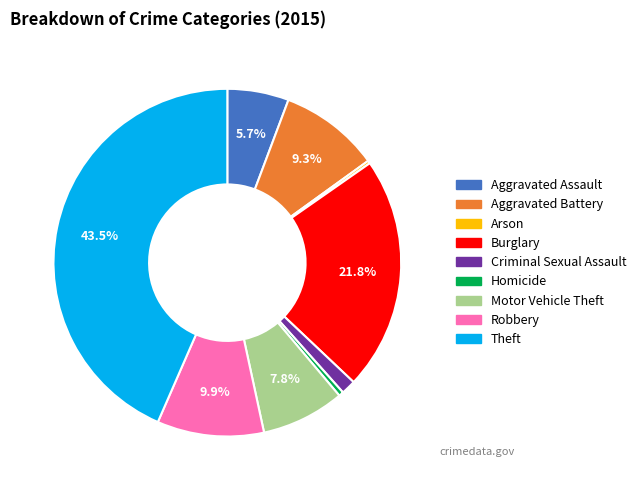

To the nearest percent, what percentage of the pie is Aggravated Assault?

6%